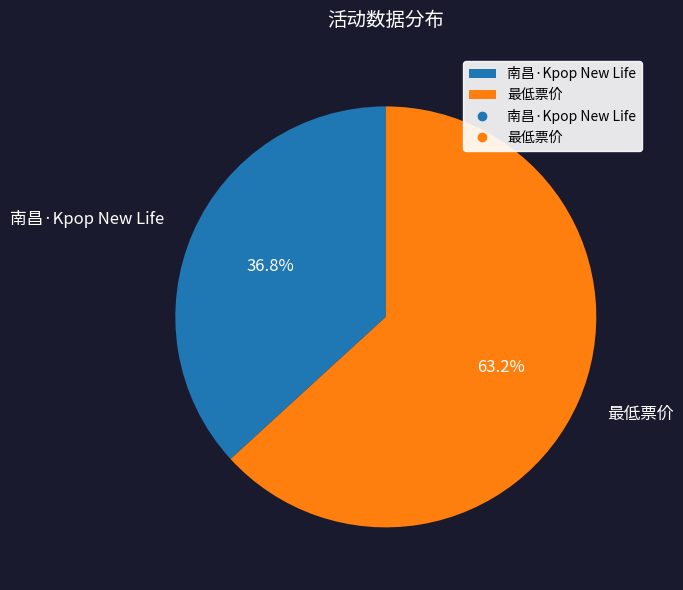

Count the number of slices in the pie.

2